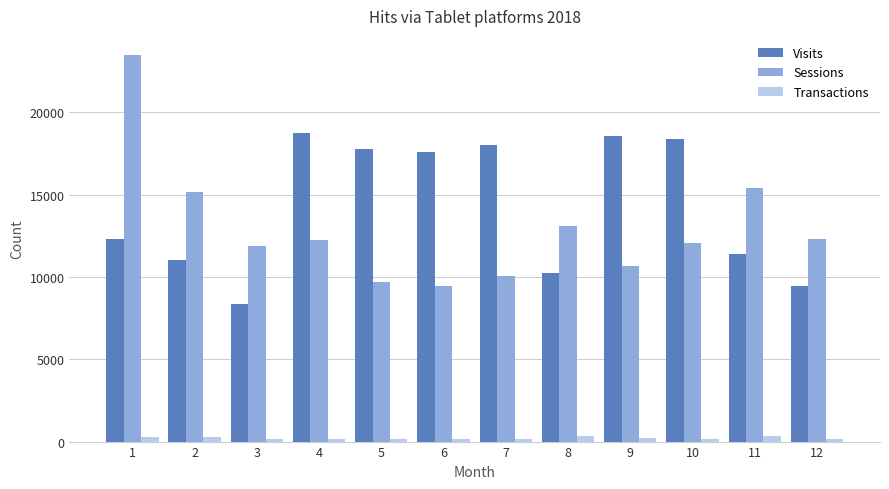

What is the difference between the Sessions values at 1 and 9?

12781